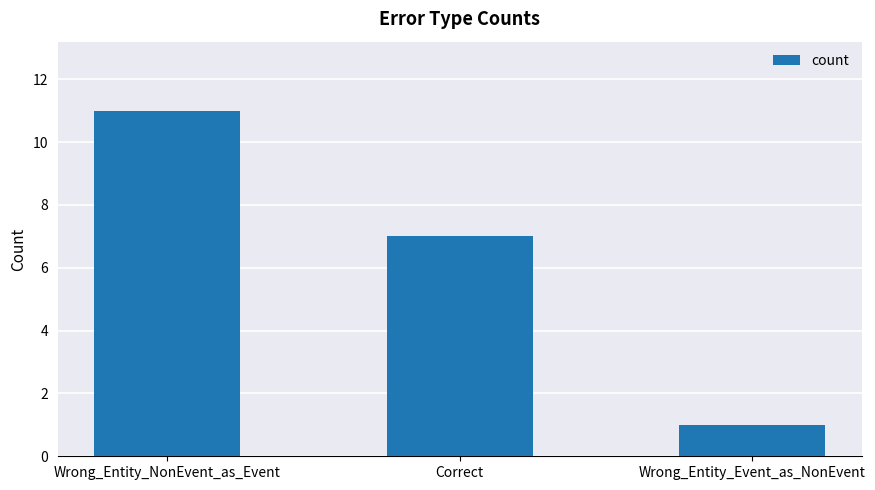

Reading right to left, transcribe all the data shown in this chart.

1	7	11